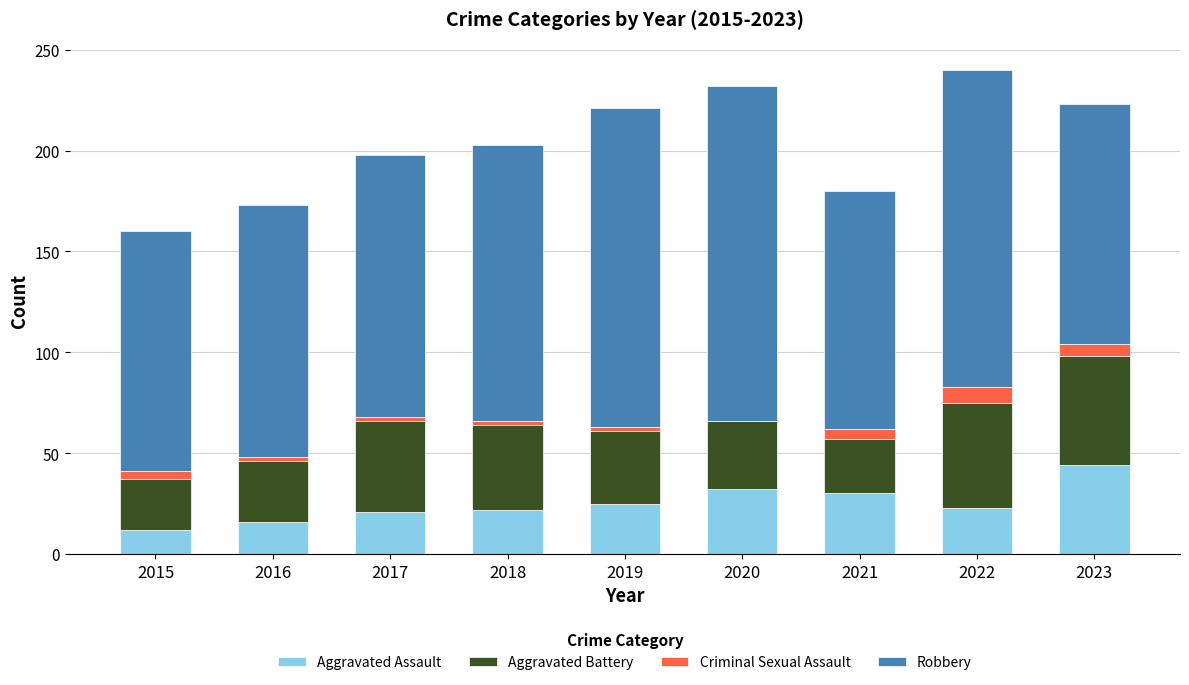

The Aggravated Assault series shows 14 at 2022. True or false?

False